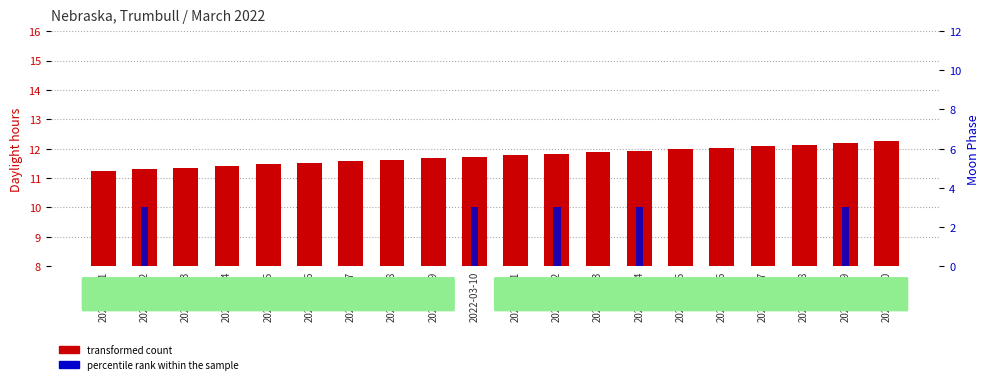

Which series has the widest spread of values?

percentile rank within the sample